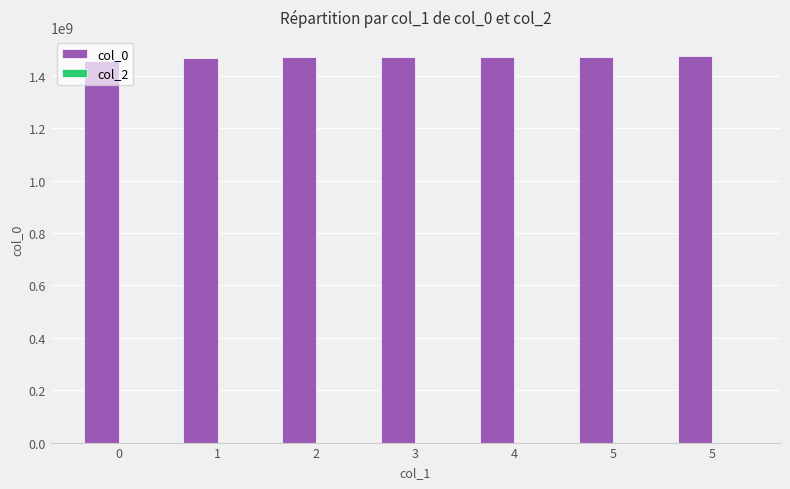

Are the bars horizontal?

No